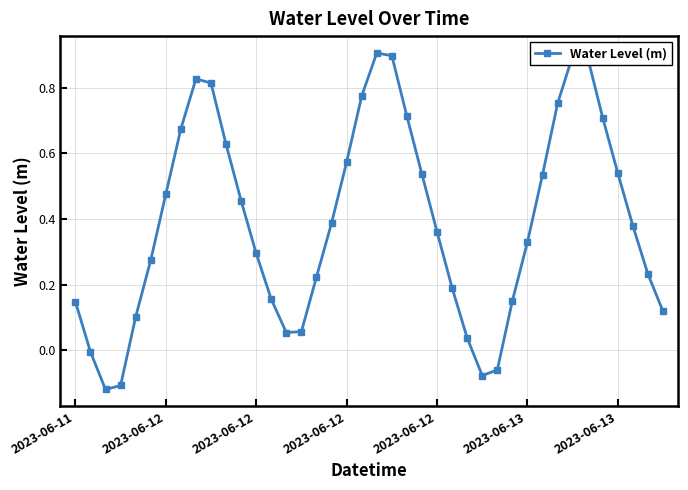

True or false: there are more than 1 points higher than both neighbors.

True